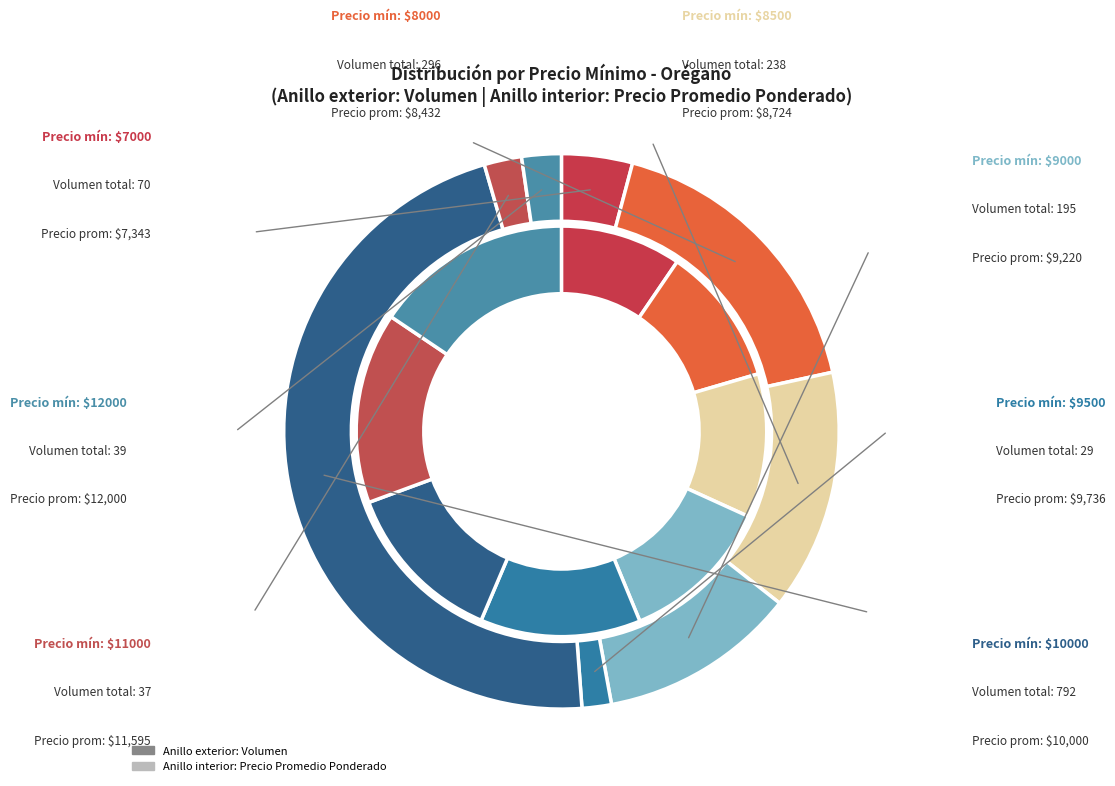

To the nearest percent, what is the difference between the 7000 and 9500 slice percentages?

3%